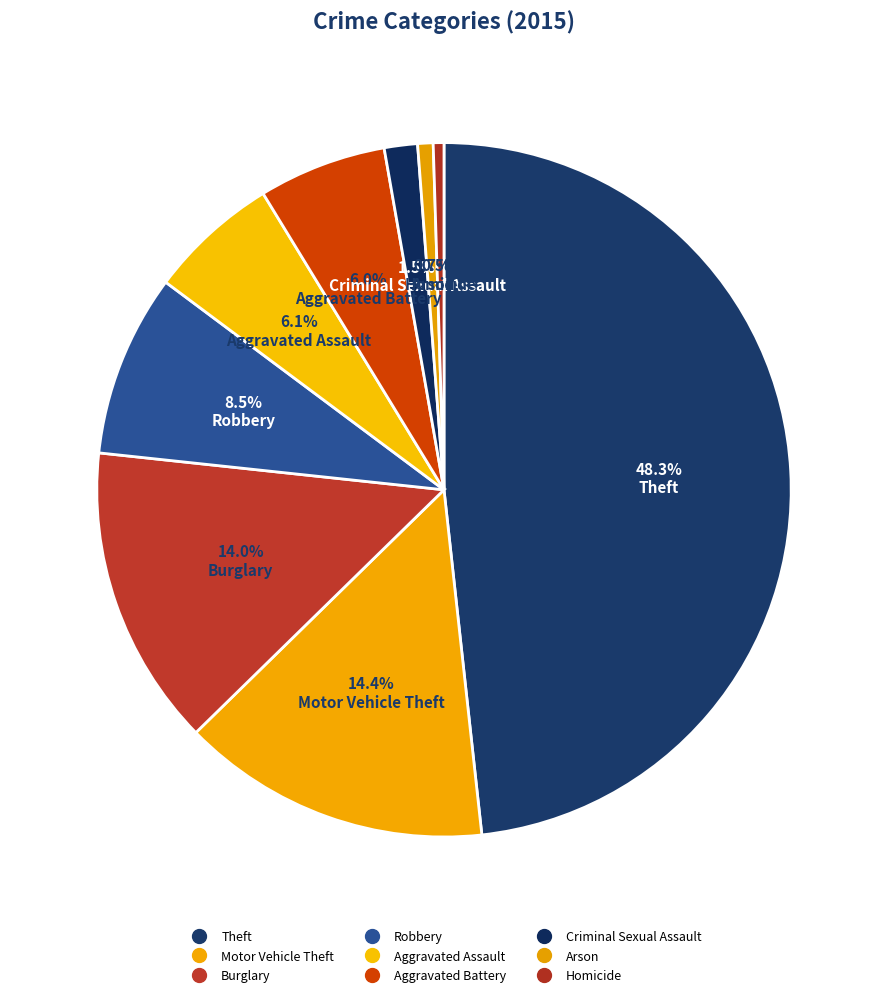

How many segments does this pie chart have?

9